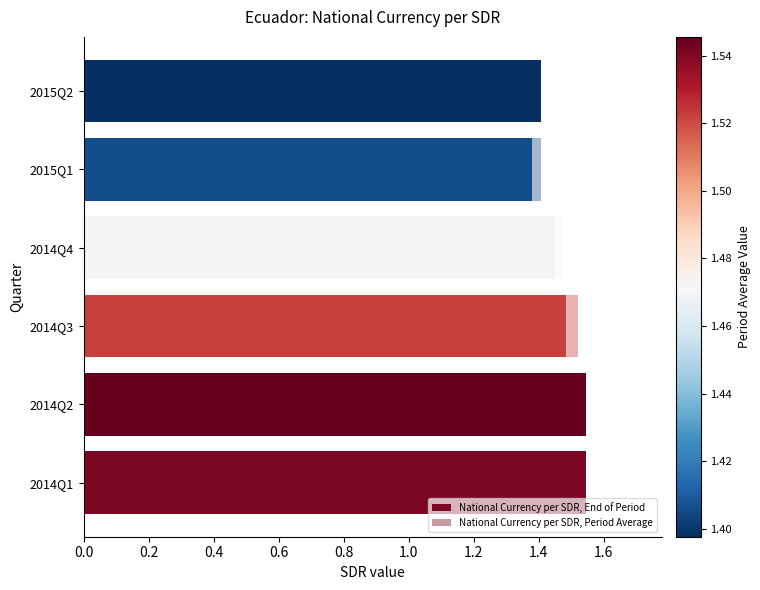

True or false: National Currency per SDR, Period Average has a value of 2.0 at 2014Q4.

False